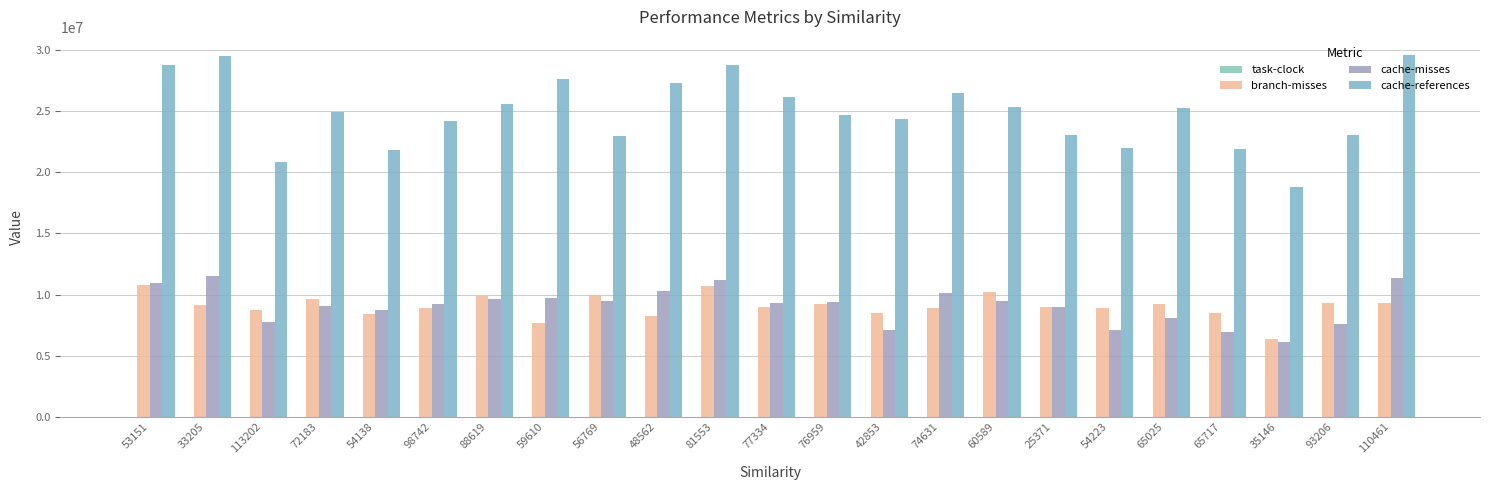

Is it true that cache-references equals 39750803.5 at 72183?

False